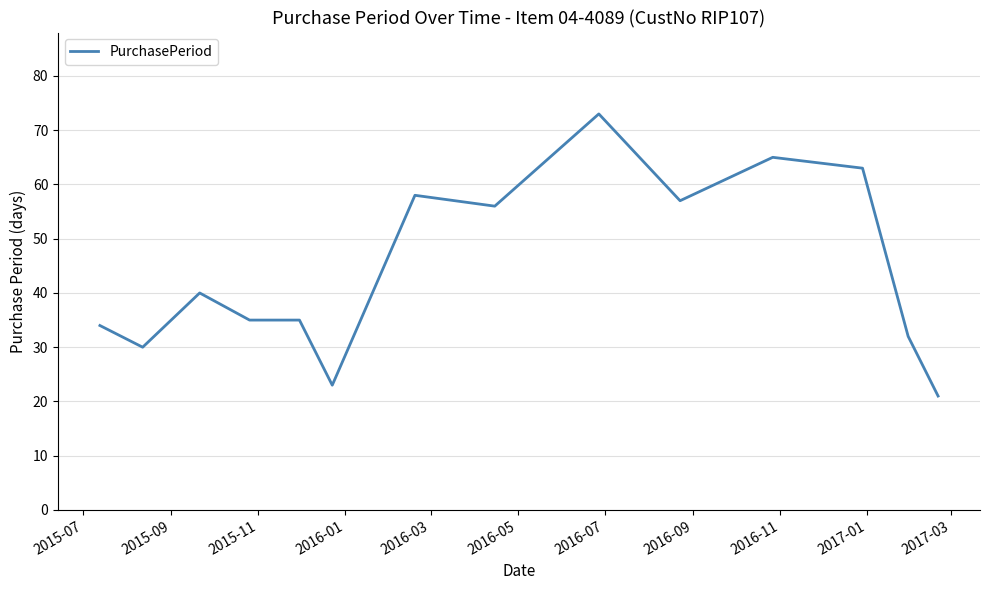

What is the greatest value displayed?

73